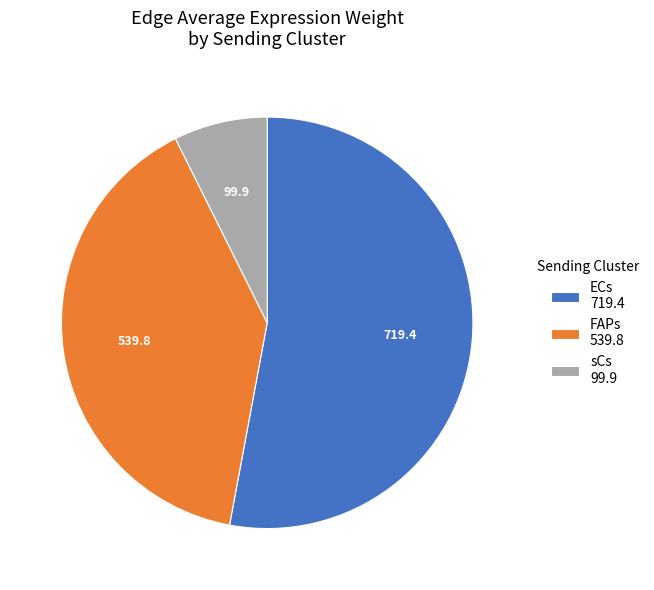

Is ECs 719.4 the majority of the pie?

Yes